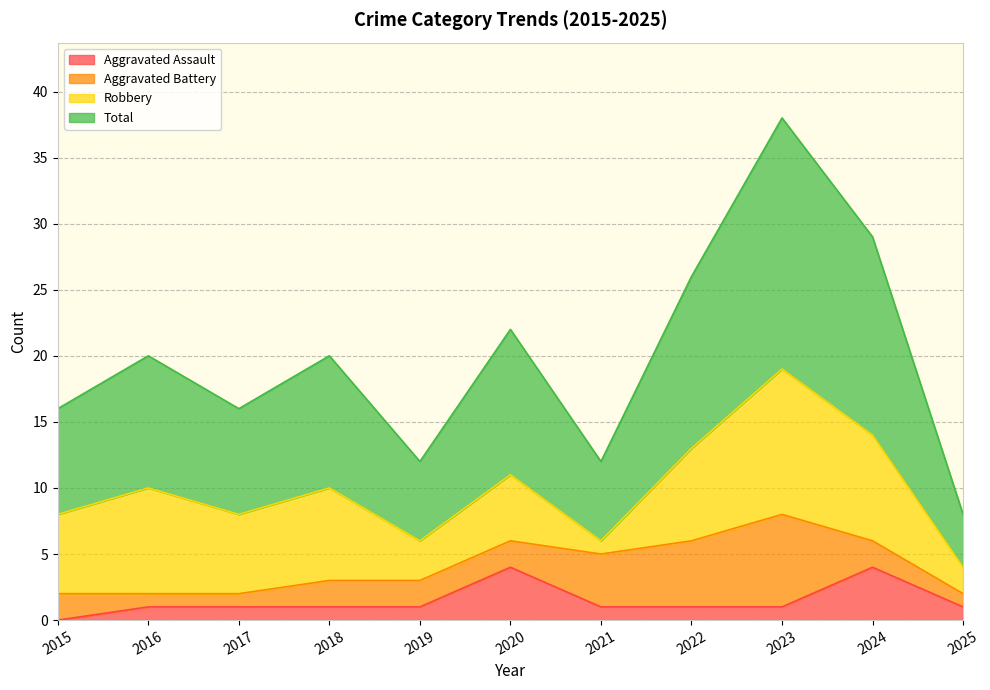

At which label does Aggravated Assault reach its minimum?

2015